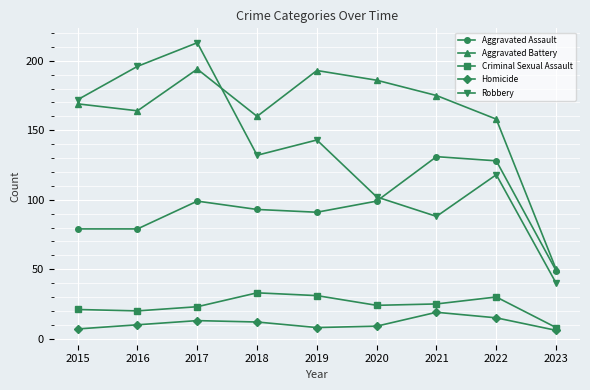

Which series has the largest range (max minus min)?

Robbery